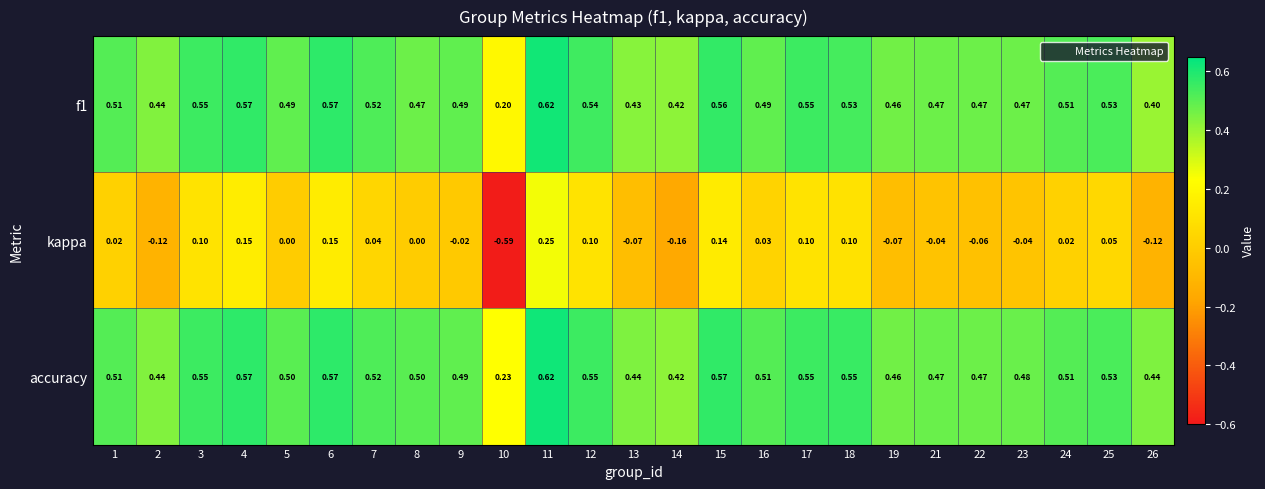

Which series has the largest range (max minus min)?

kappa